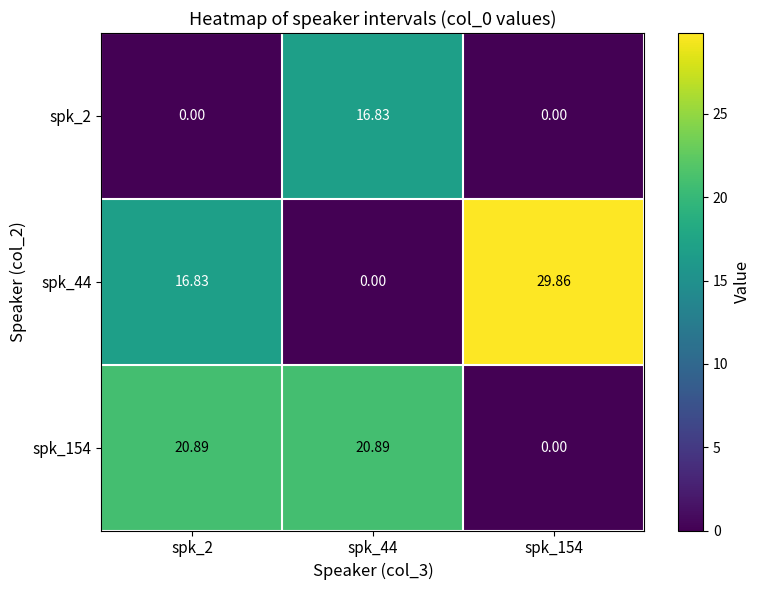

Is the value of spk_154 at spk_2 greater than the value of spk_44 at spk_44?

Yes